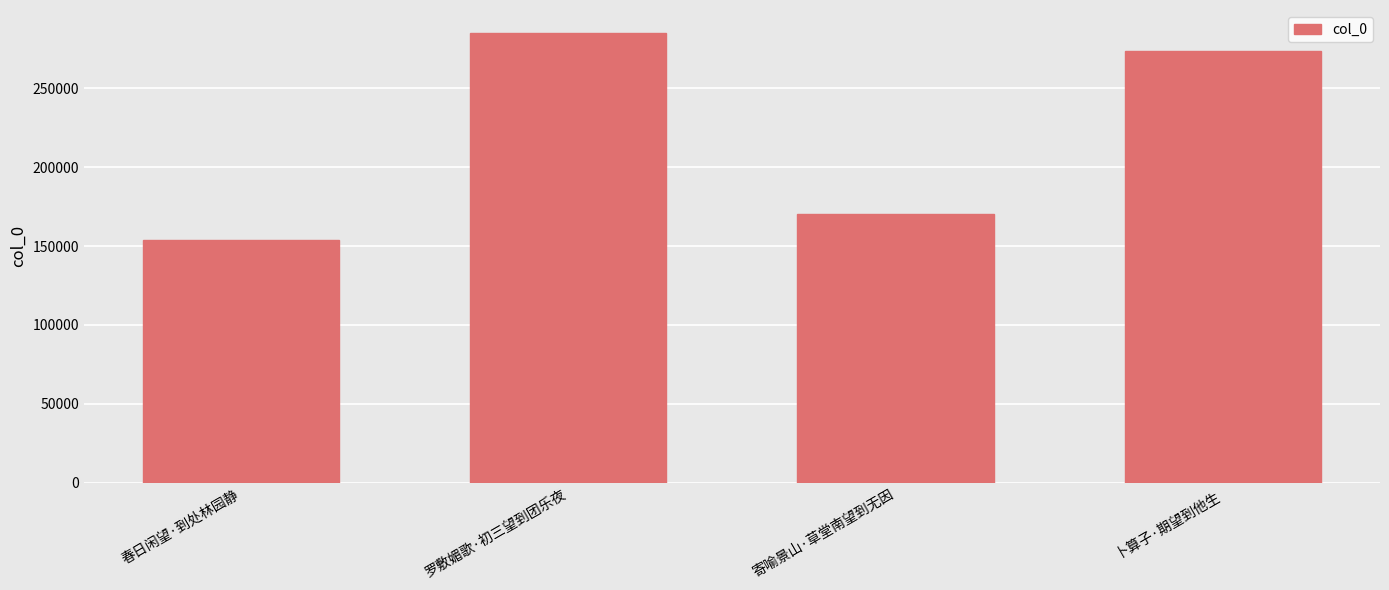

What position from the left is 罗敷媚歌·初三望到团乐夜?

2